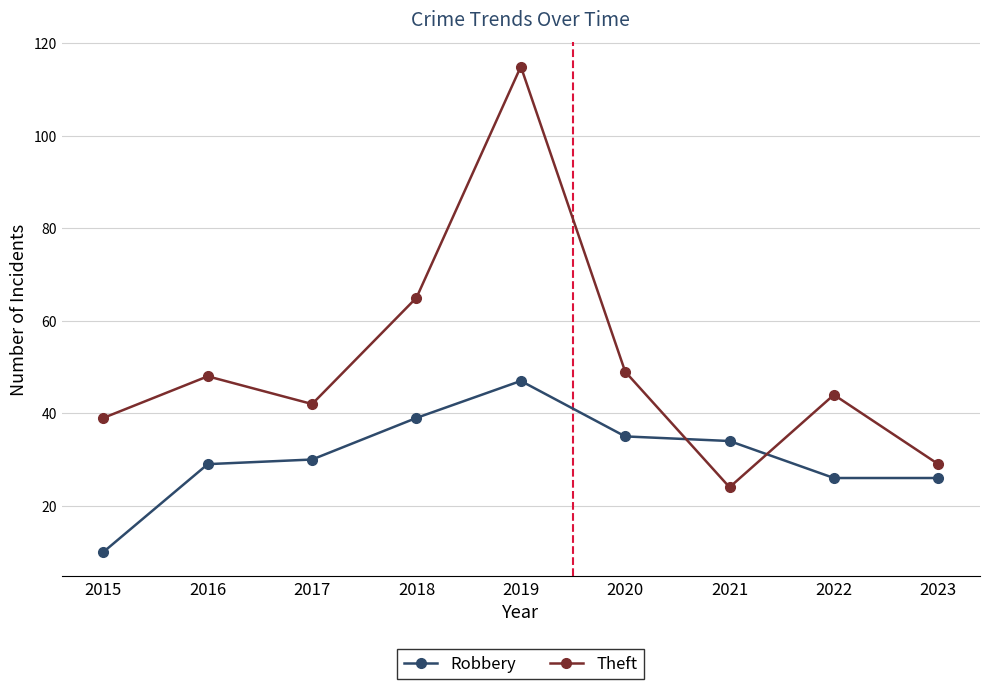

What value does the Theft series have at 2015, to the nearest 10?

40